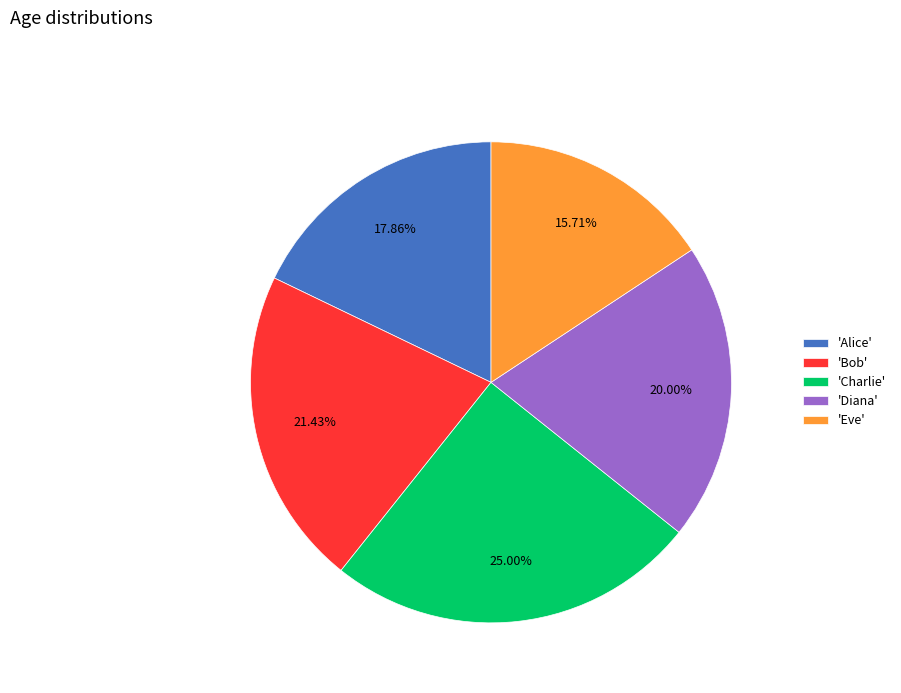

Which category has the smallest portion of the pie?

'Eve'